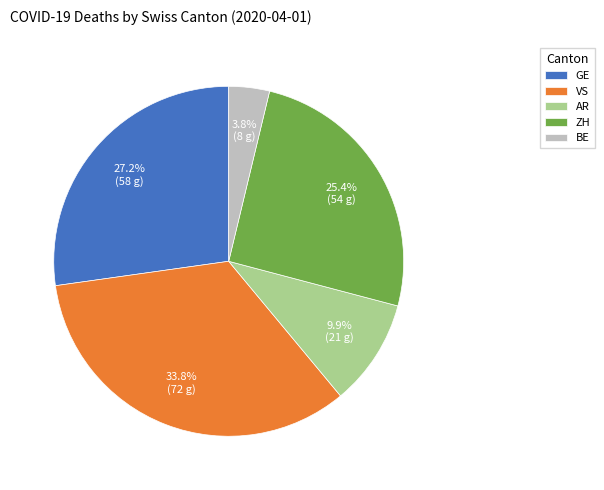

What percentage is the ZH slice, to the nearest percent?

25%